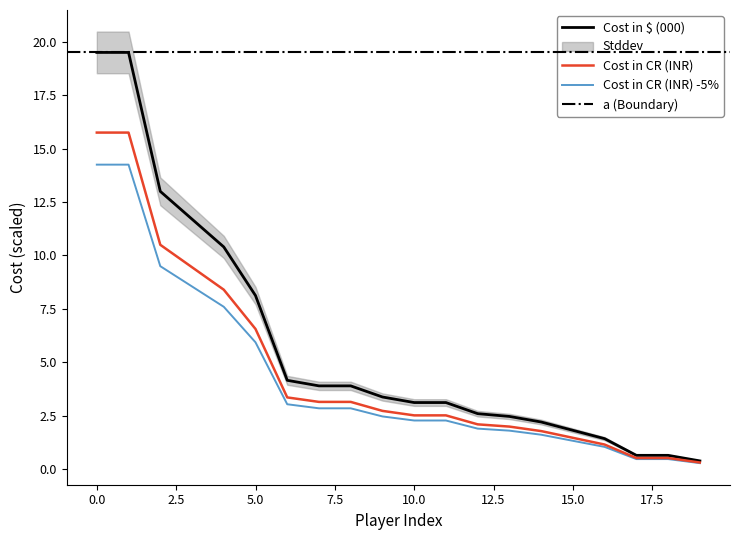

True or false: Cost in $ (000) and Cost in CR (INR) cross at least once.

False